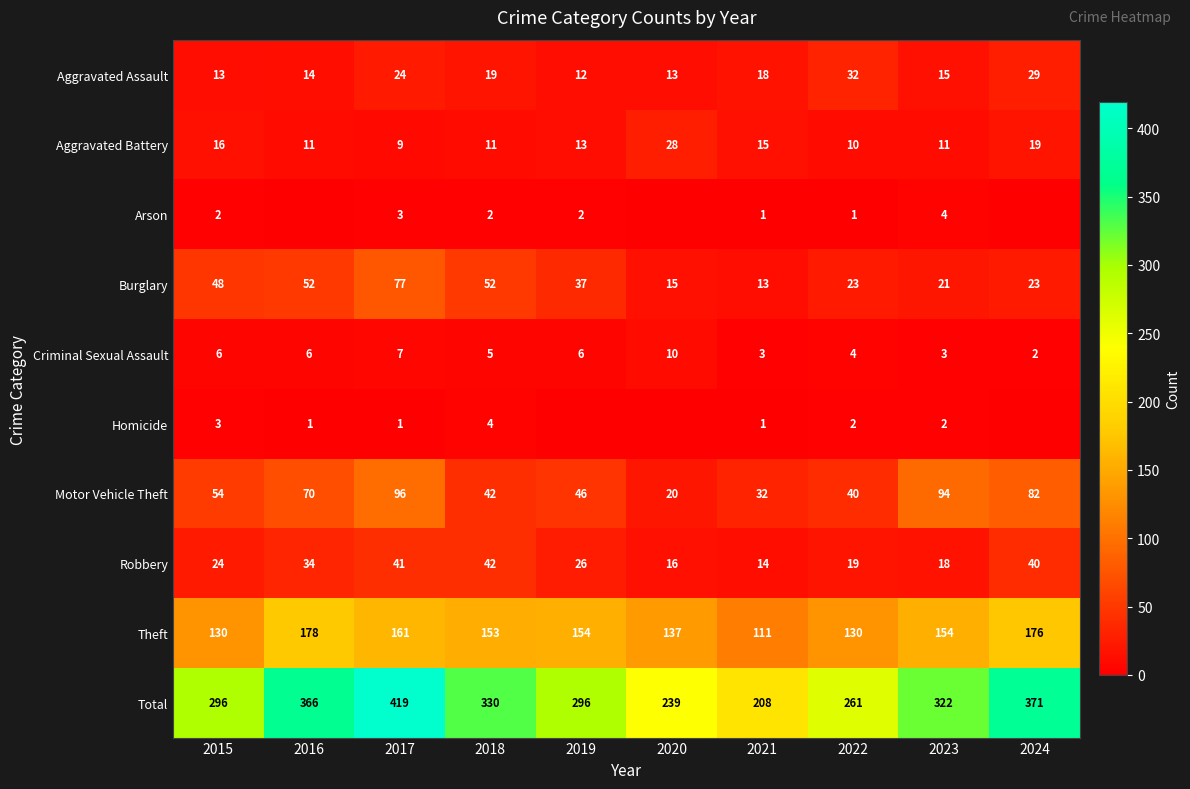

Which category has the lowest value in the Total series?

2021